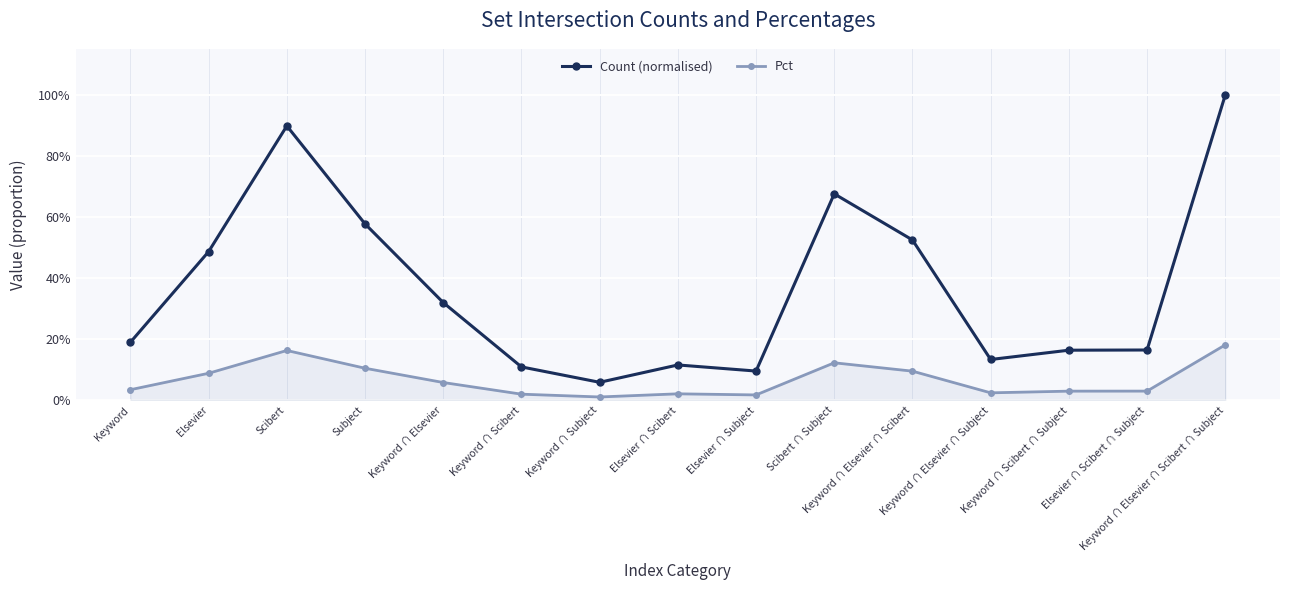

Does the chart have visible grid lines?

Yes